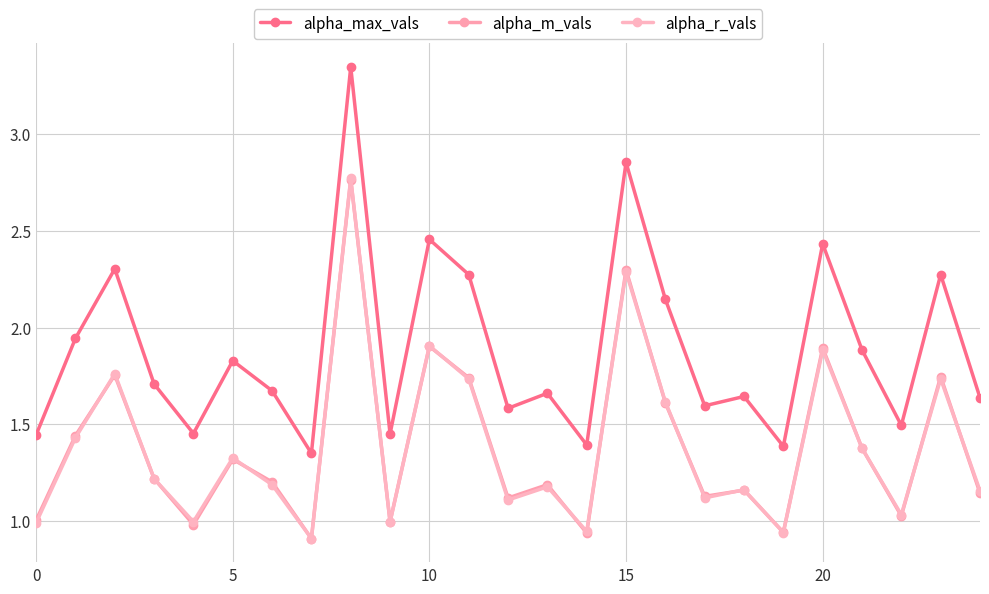

Which series has the largest total across all categories?

alpha_max_vals